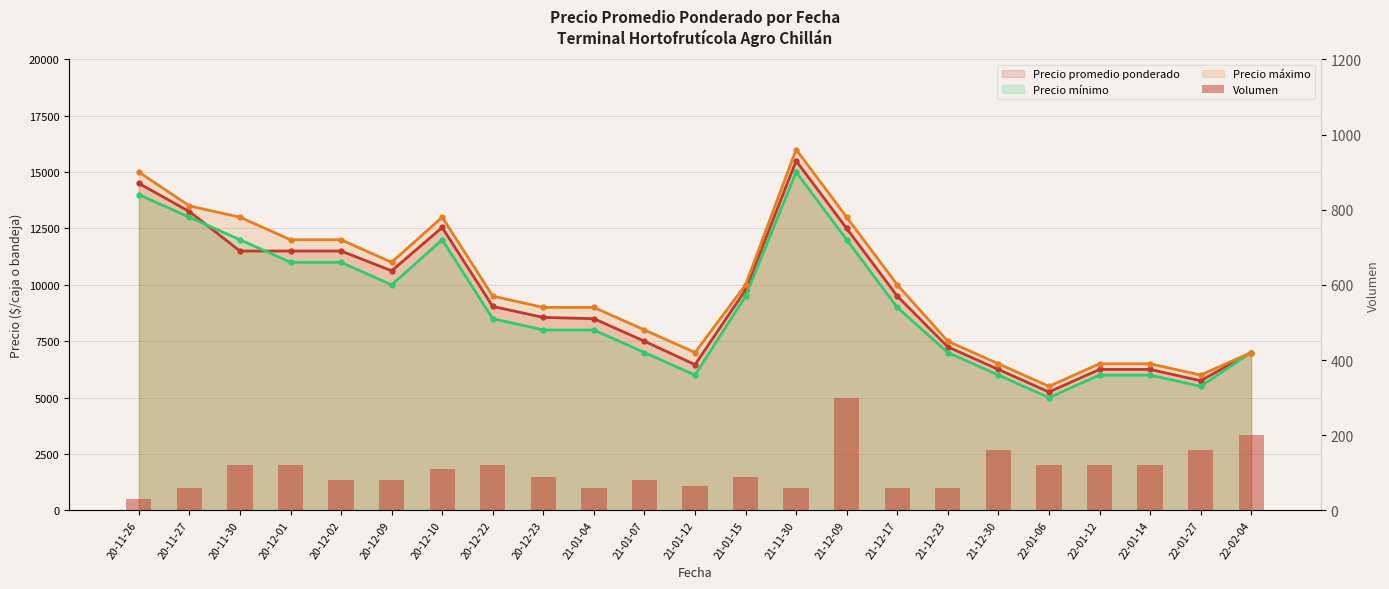

At 22-01-12, list the series in order from smallest to largest.

Volumen, Precio mínimo (línea), Precio promedio ponderado (línea), Precio máximo (línea)